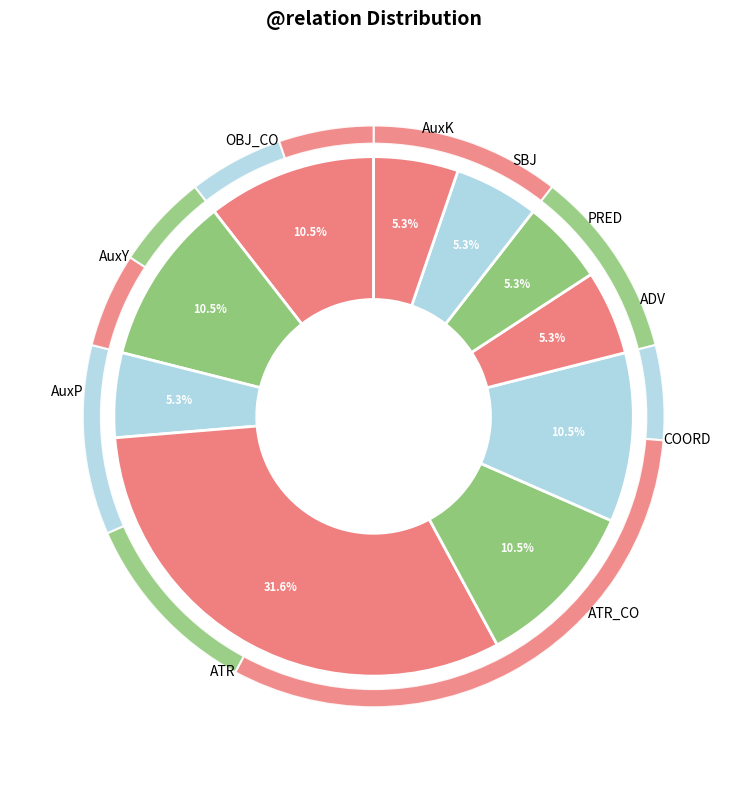

How many segments does this pie chart have?

10